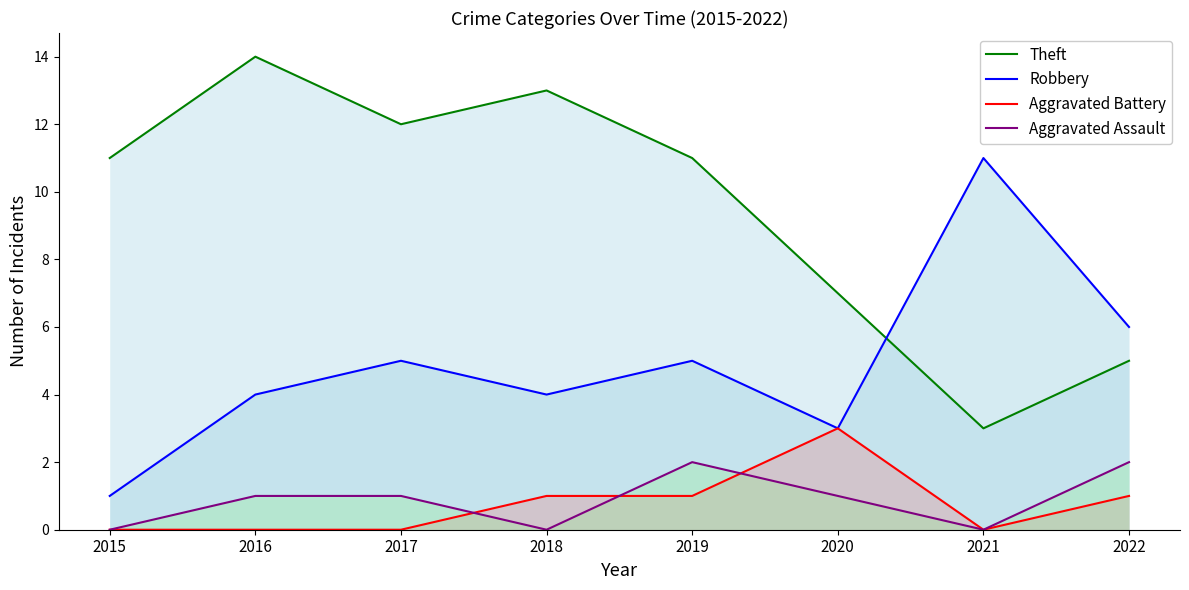

At which category is the sum across all series the highest?

2016